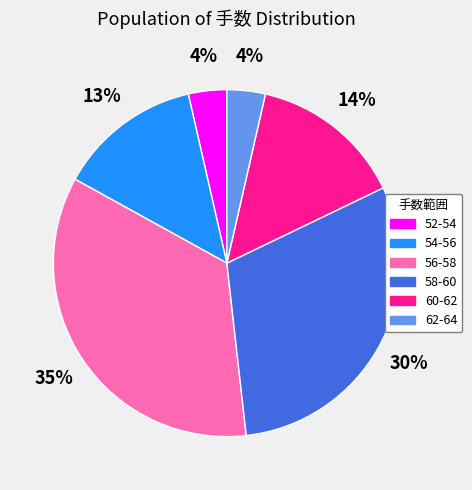

To the nearest percent, what portion does 54-56 represent?

13%